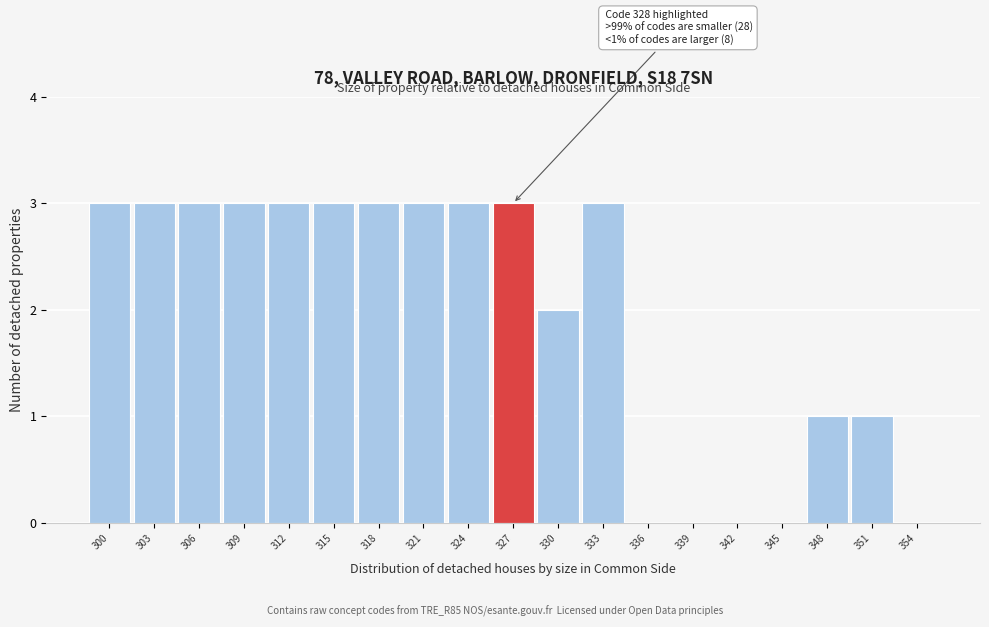

Reading left to right, extract all data points from this chart.

300=3	303=3	306=3	309=3	312=3	315=3	318=3	321=3	324=3	327=3	330=2	333=3	336=0	339=0	342=0	345=0	348=1	351=1	354=0